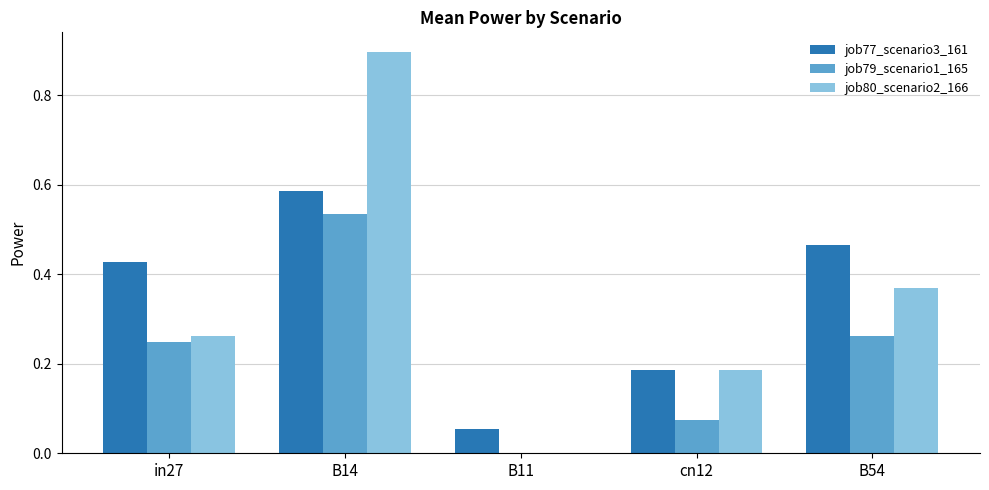

At which label does job80_scenario2_166 reach its peak?

B14